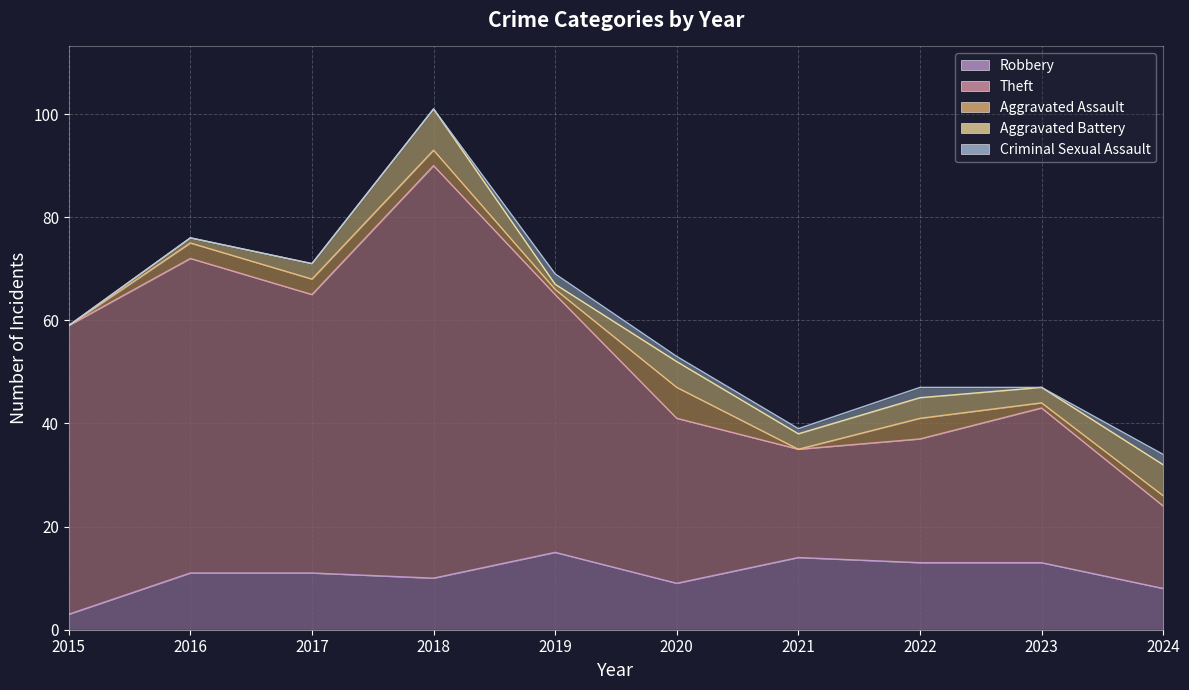

Is it true that Robbery equals 15 at 2019?

True